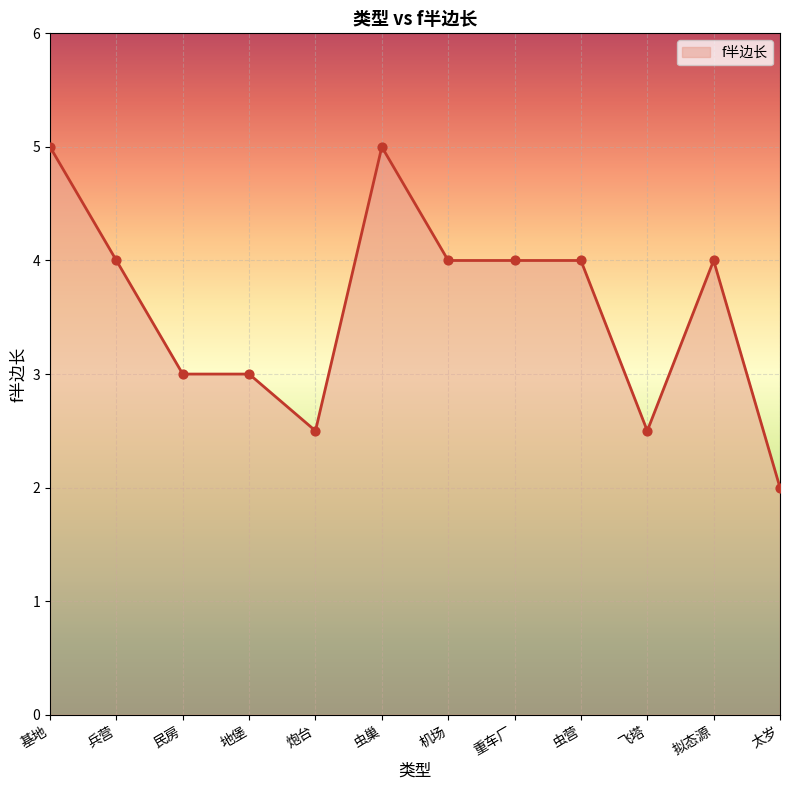

Between 兵营 and 地堡, which is larger?

兵营